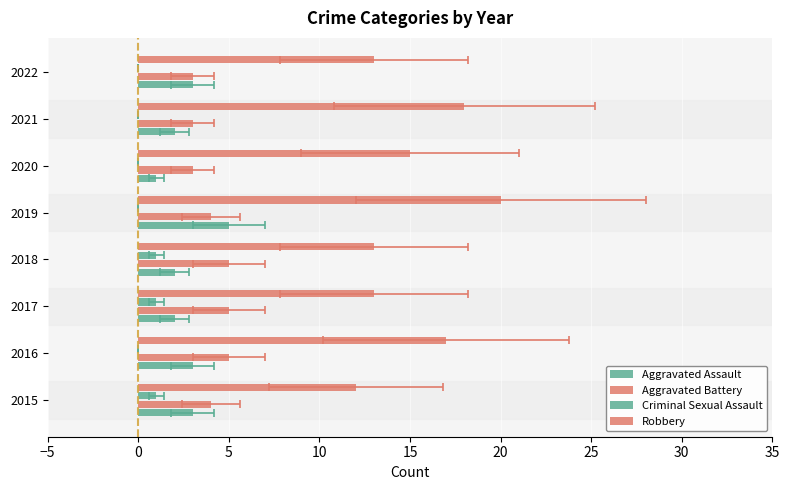

The value of Robbery at 2021 is 18. True or false?

True